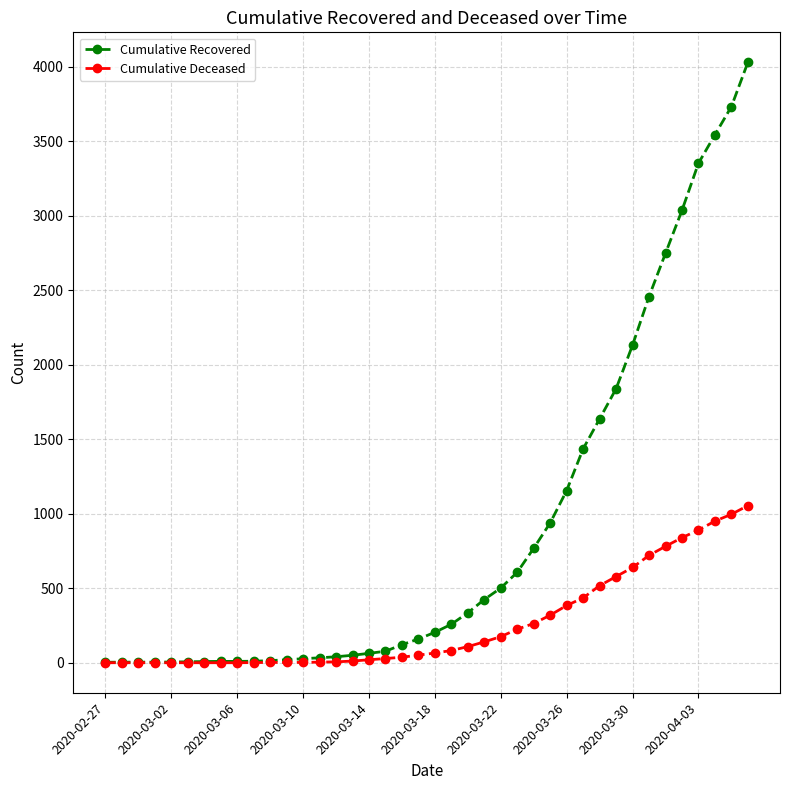

What are all the series names shown in the legend?

Cumulative Recovered, Cumulative Deceased